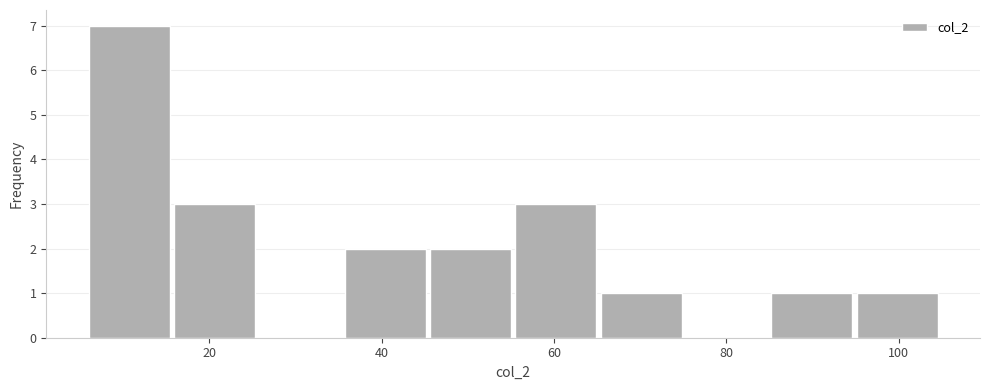

Reading left to right, list every bar in this chart as the range it spans on the x-axis followed by its height. Neither the bar edges nor the heights are printed on the chart, so give them approximately, as read against the axes.

6 to 16: 7
16 to 26: 3
26 to 36: 0
36 to 46: 2
46 to 56: 2
56 to 66: 3
66 to 76: 1
76 to 86: 0
86 to 96: 1
96 to 106: 1